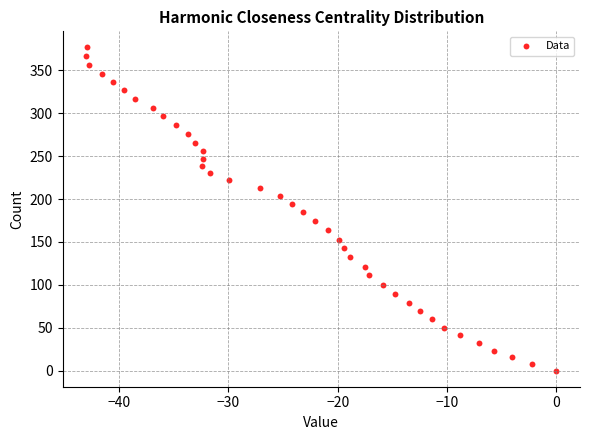

What is the range of X values (max minus min)?

43.0